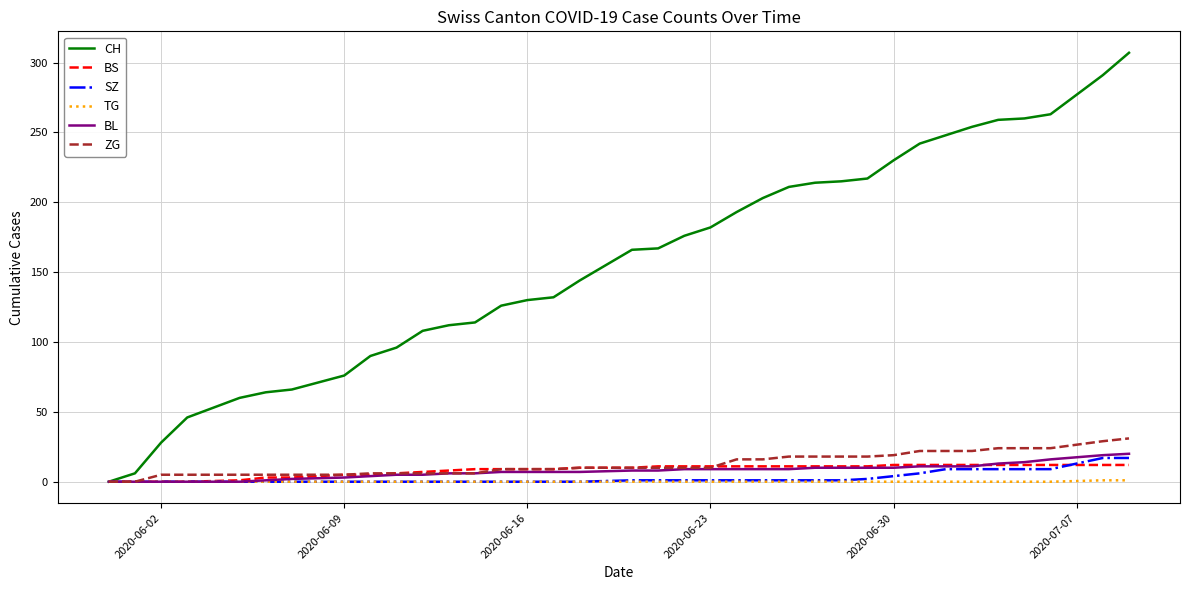

Which series has the widest spread of values?

CH